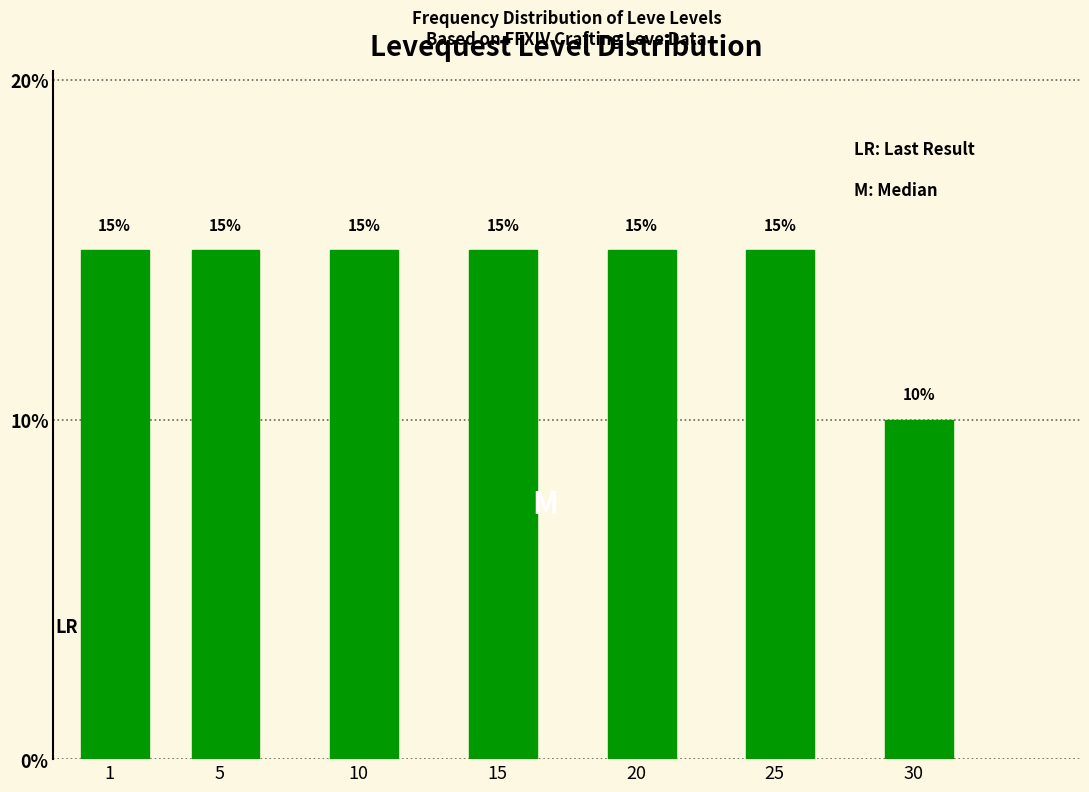

Reading right to left, transcribe all the data shown in this chart.

10	15	15	15	15	15	15